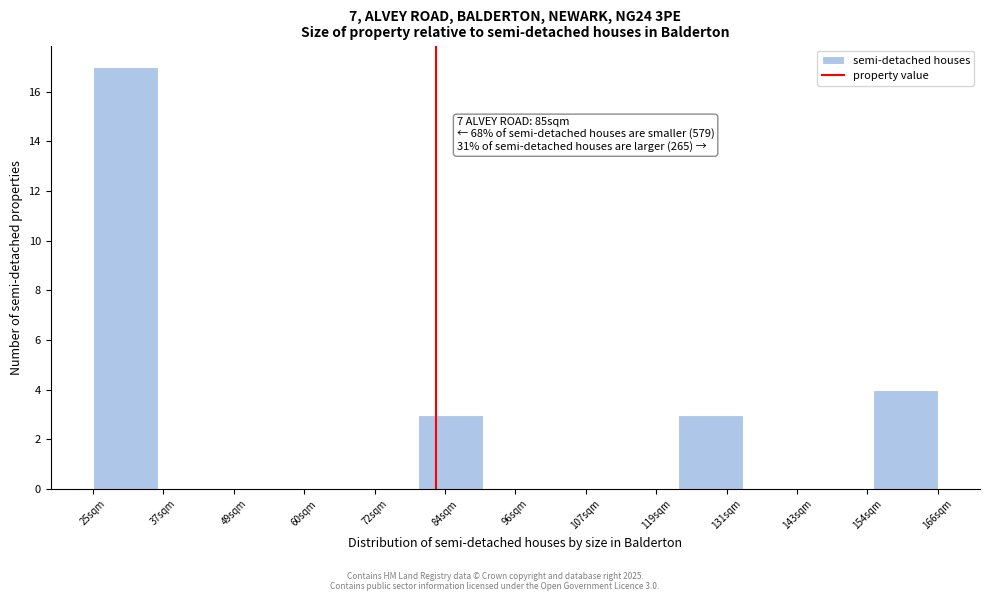

Reading right to left, transcribe all the data shown in this chart.

166sqm=4	154sqm=0	143sqm=0	131sqm=3	119sqm=0	107sqm=0	96sqm=0	84sqm=3	72sqm=0	60sqm=0	49sqm=0	37sqm=0	25sqm=17